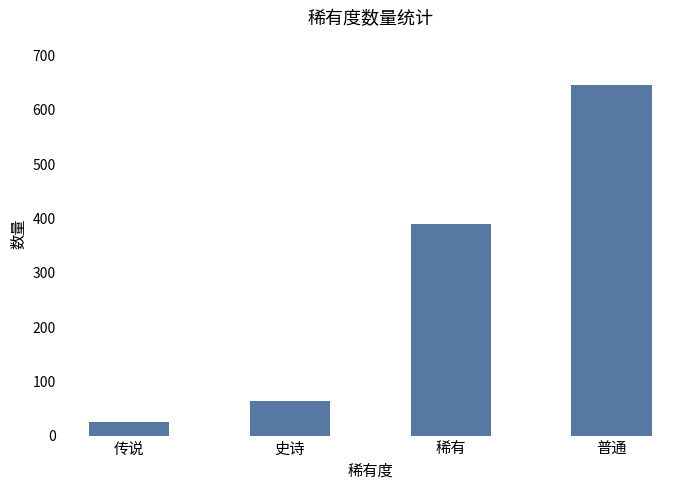

How many data points does each series have?

4